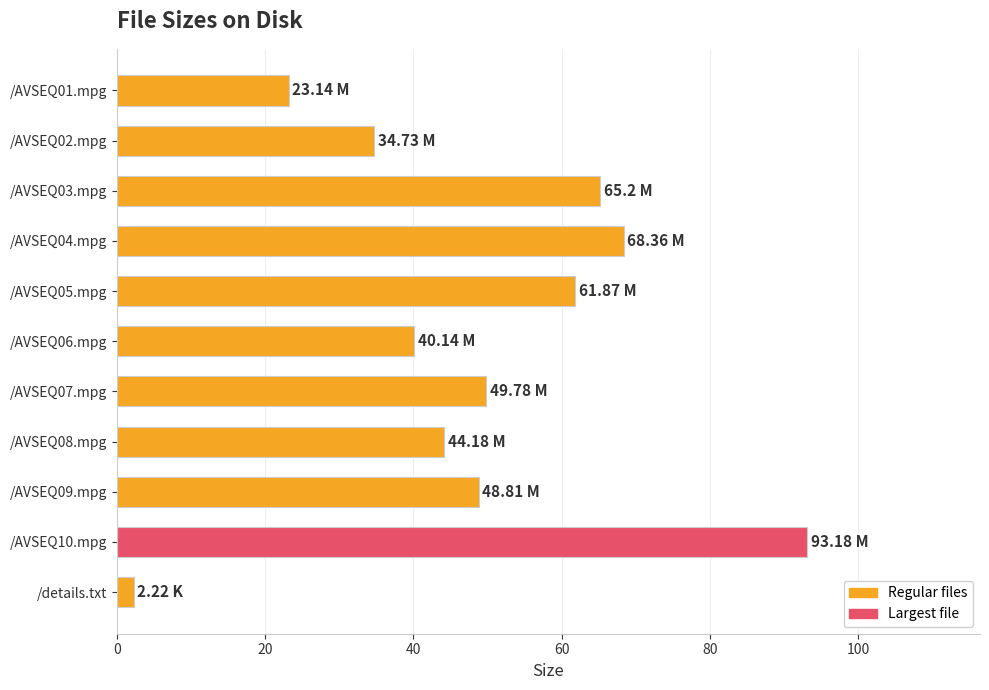

What is the change in value from /AVSEQ02.mpg to /AVSEQ05.mpg?

+27.1